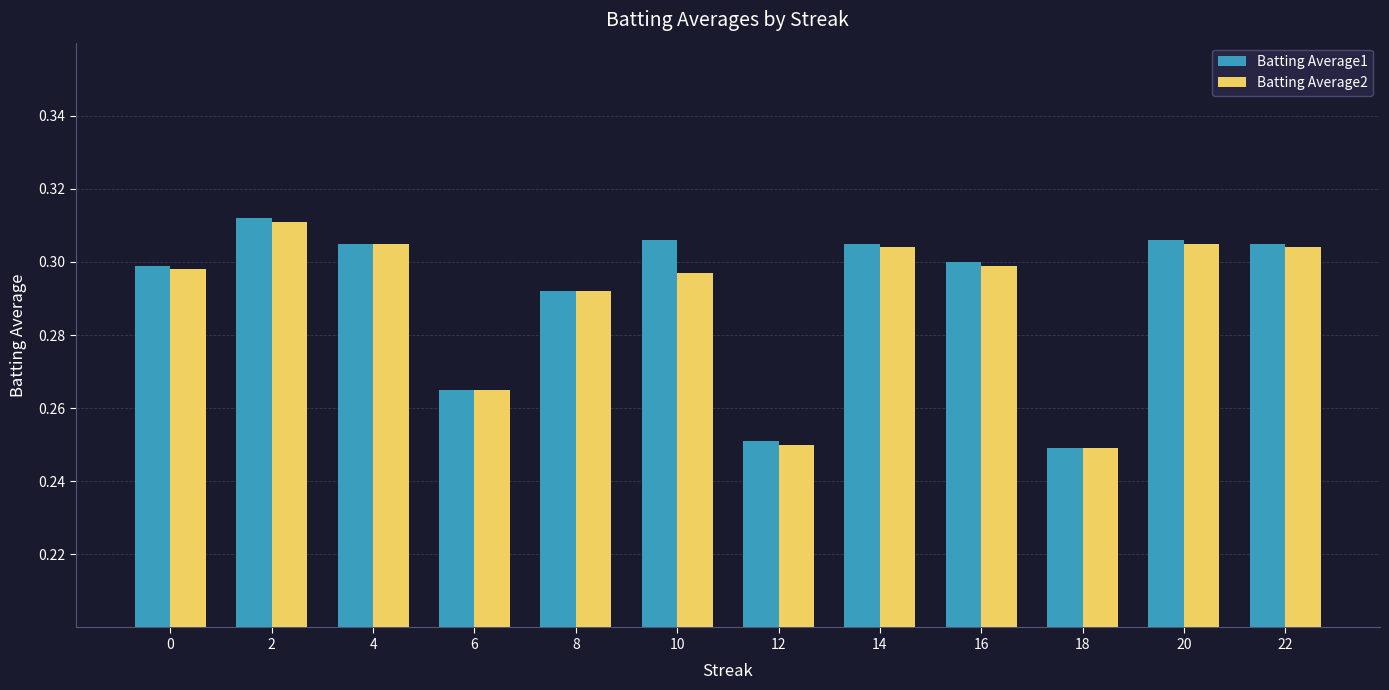

At how many categories does at least one series exceed 0?

12